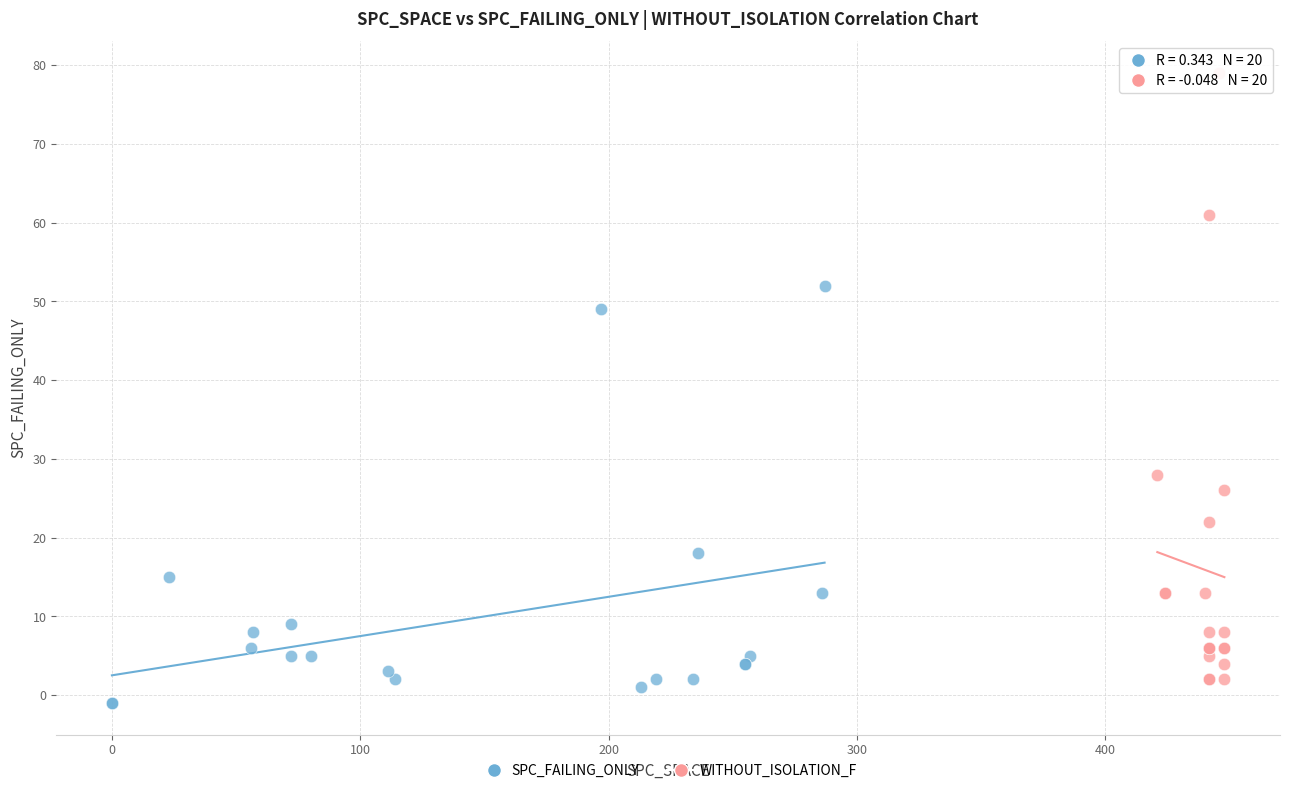

Which series contains the highest Y value?

WITHOUT_ISOLATION_F